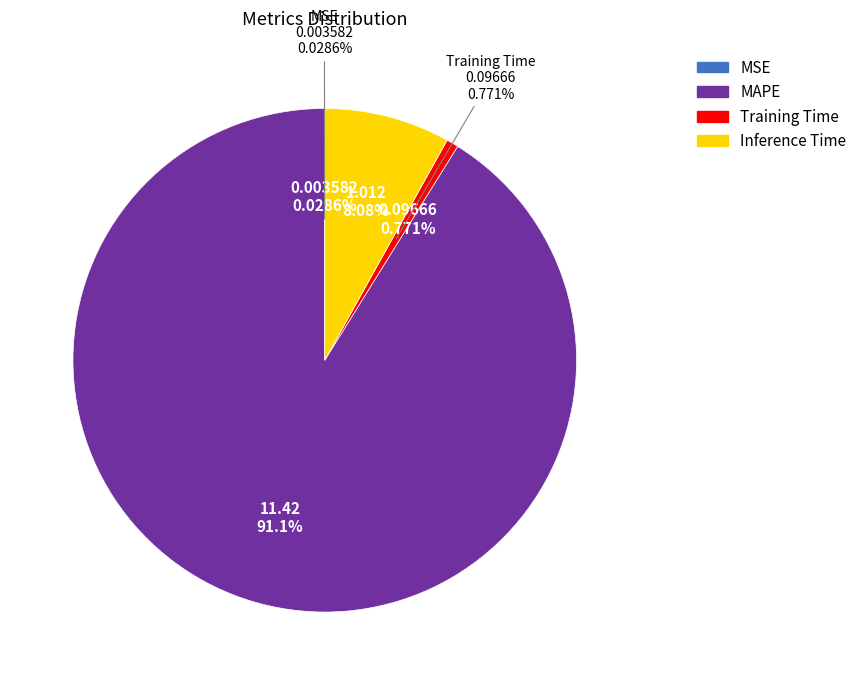

Which slice is the smallest?

MSE